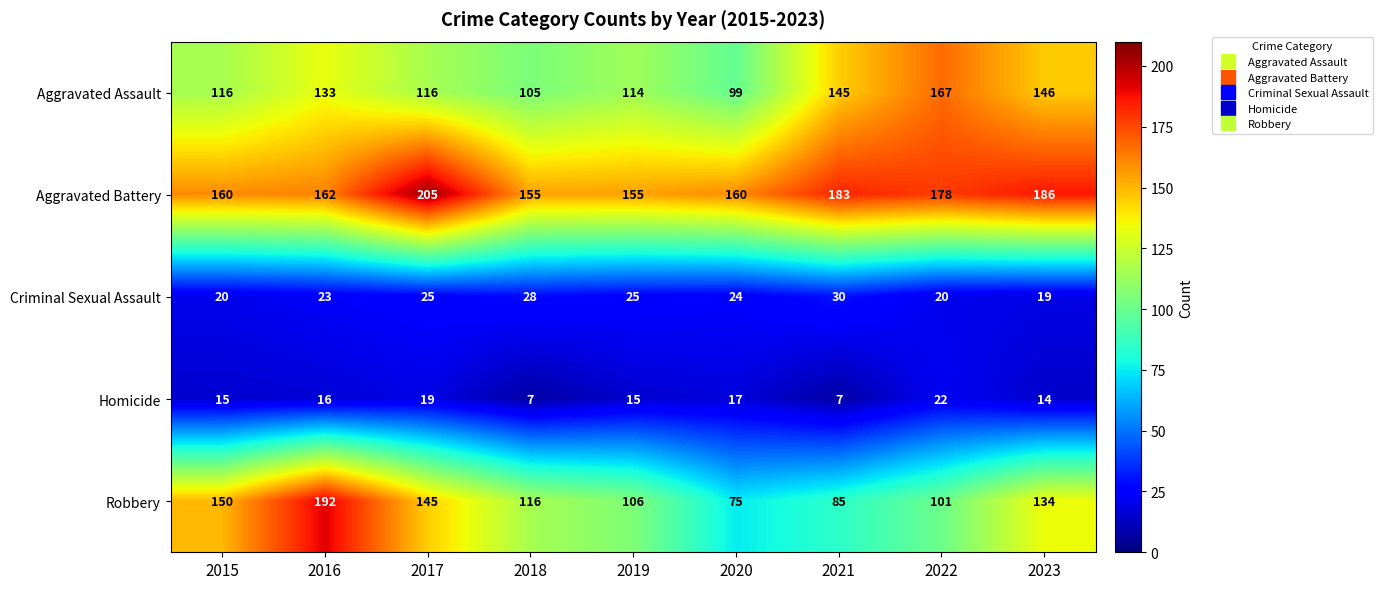

What is the difference between the Aggravated Assault values at 2022 and 2016?

34